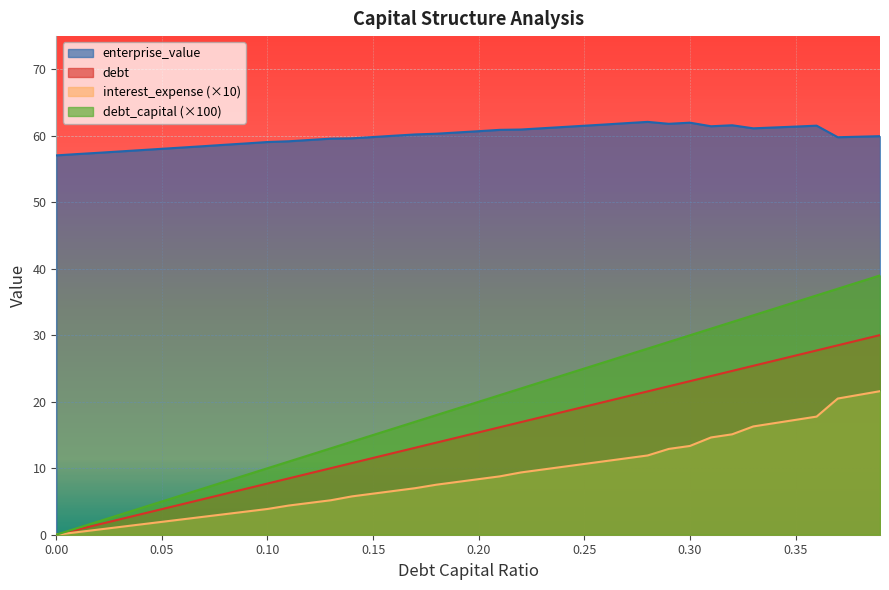

What is the difference between the maximum and minimum values in the debt series?

30.0